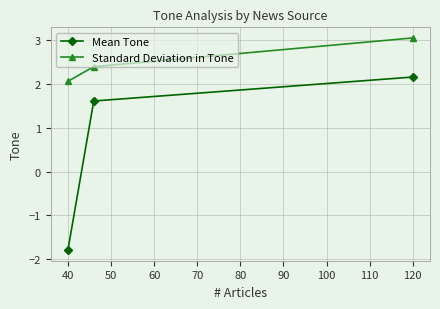

How many lines are shown in the chart?

2